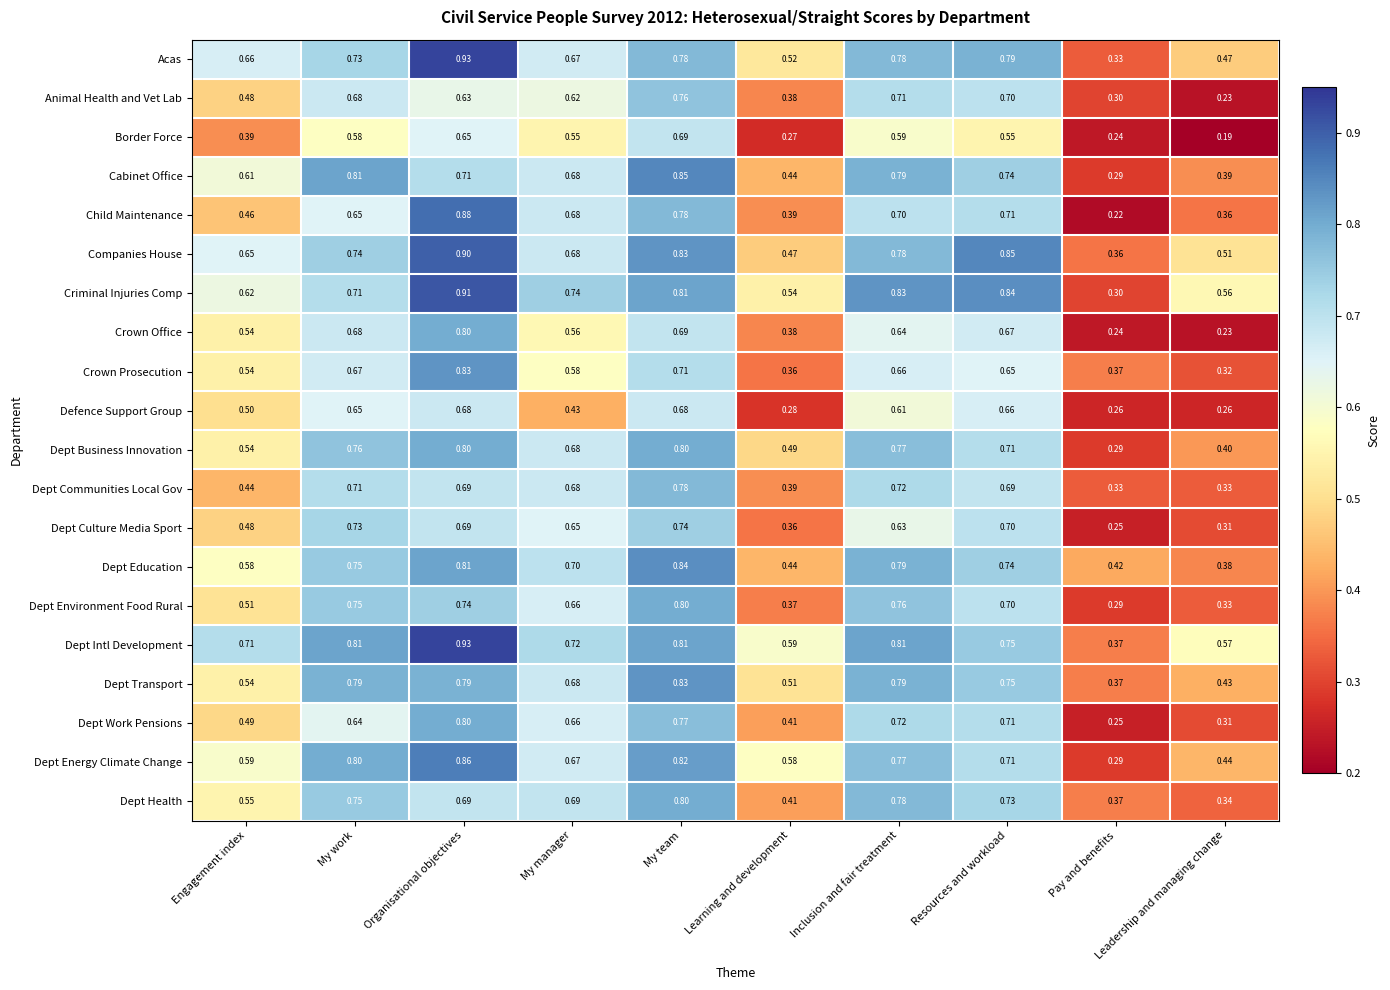

Which series has the largest total across all categories?

Dept Intl Development